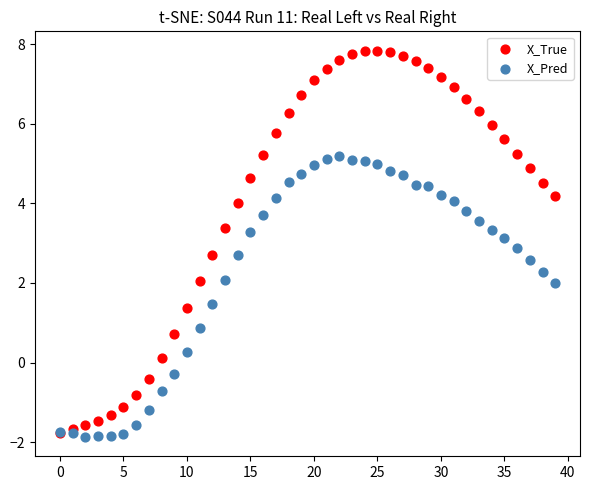

In the X_Pred series, what Y value is closest to 1?

0.9